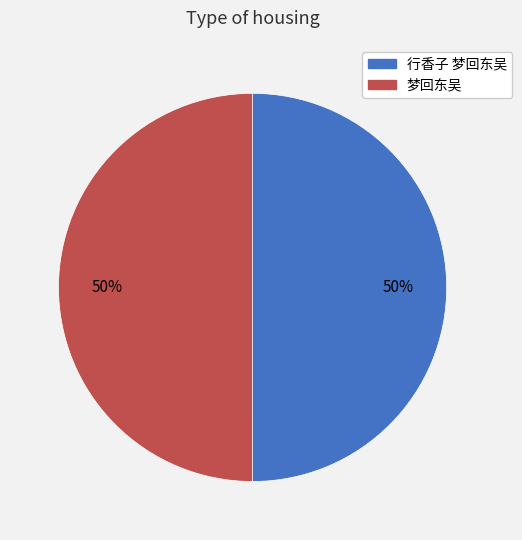

What is the ratio of the value at 梦回东吴 to the value at 行香子 梦回东吴?

1.0